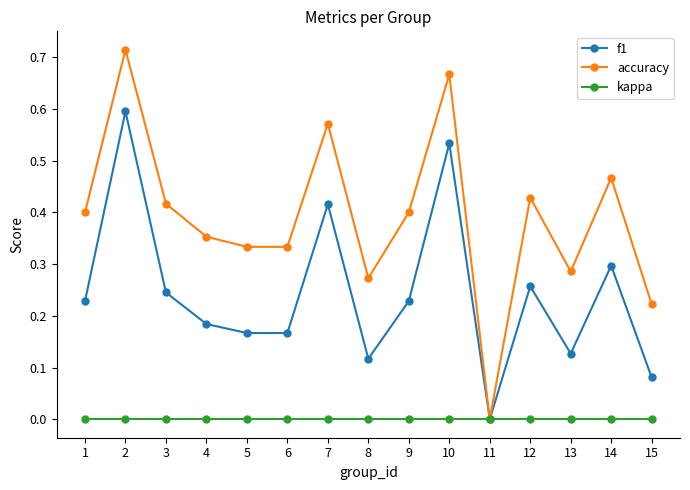

List the series in order of their overall mean, highest first.

accuracy, f1, kappa